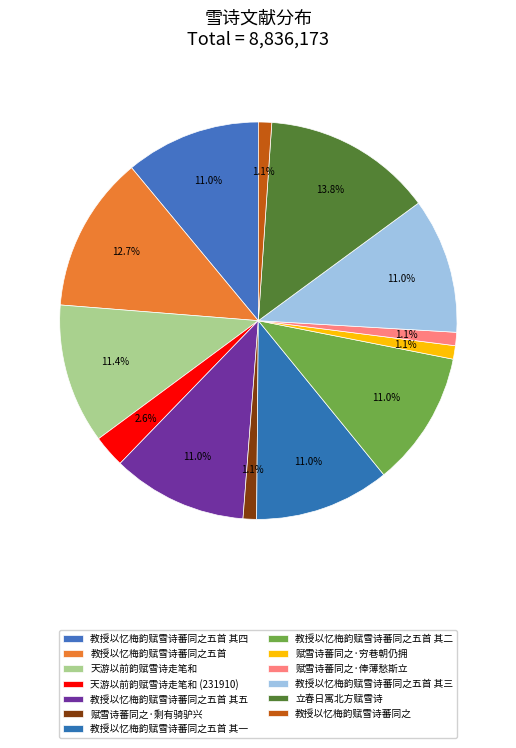

Does 赋雪诗蕃同之·俸薄愁斯立 represent more than half of the total?

No